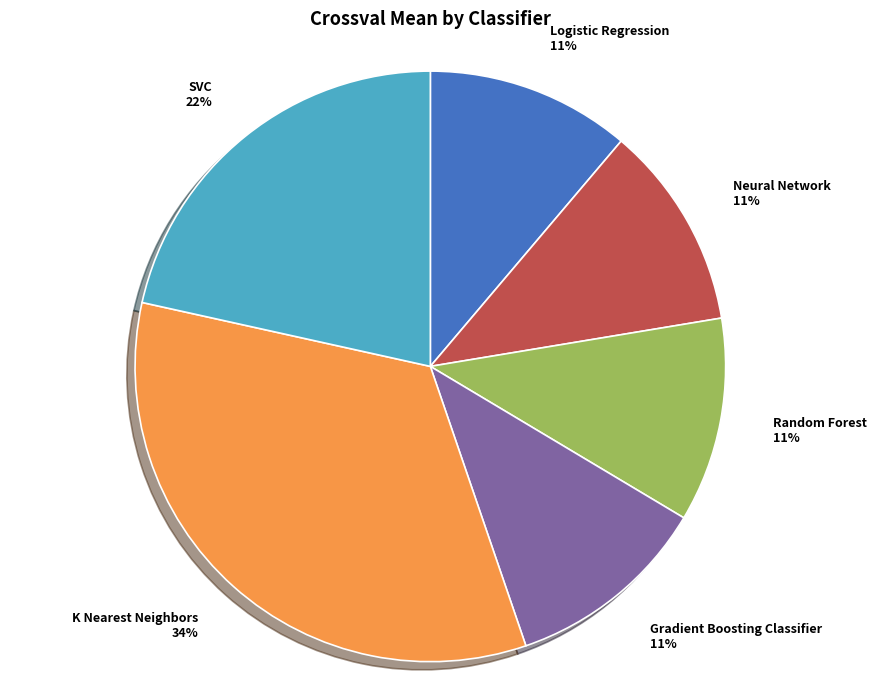

To the nearest percent, what portion does SVC represent?

22%